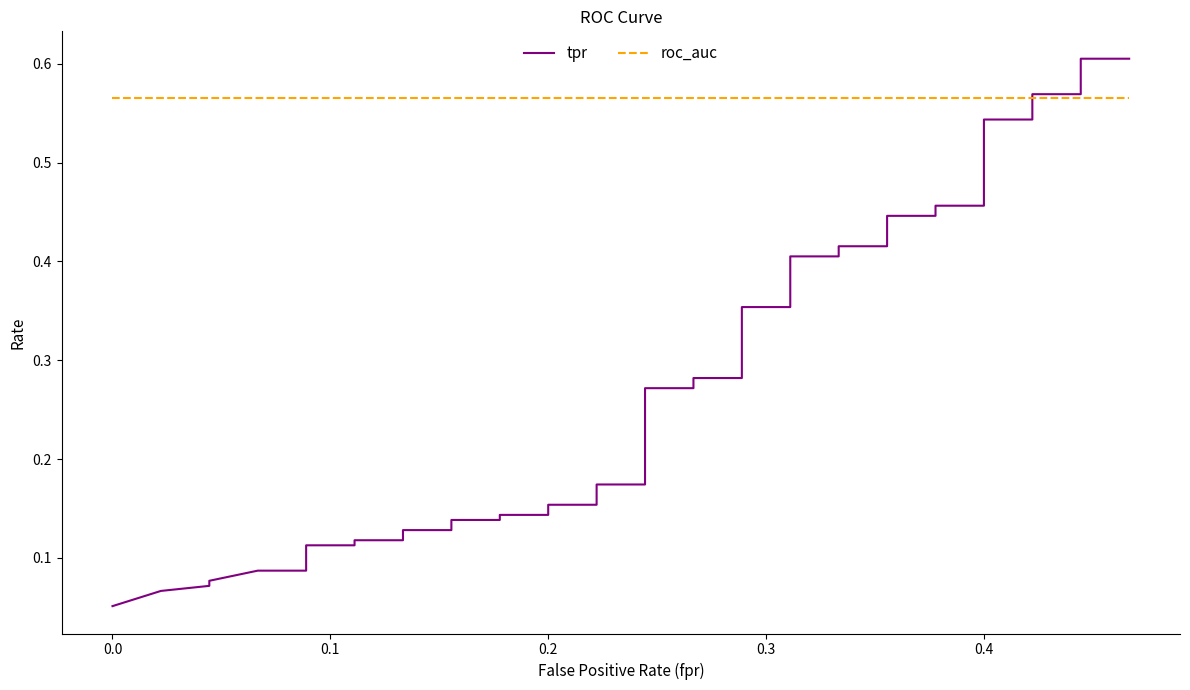

What is the value of the tpr point at the 18th from the left?

0.2